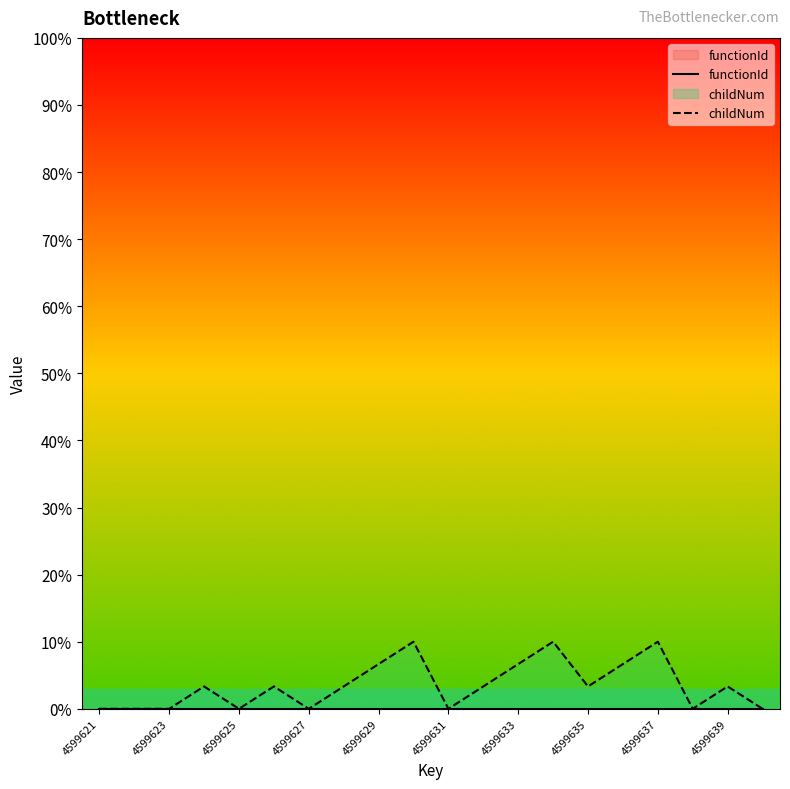

What is the spread (max minus min) of values at 4599633?

6.7